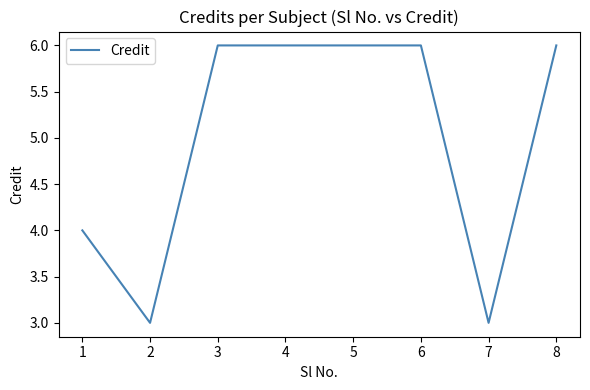

Does the chart have visible grid lines?

No